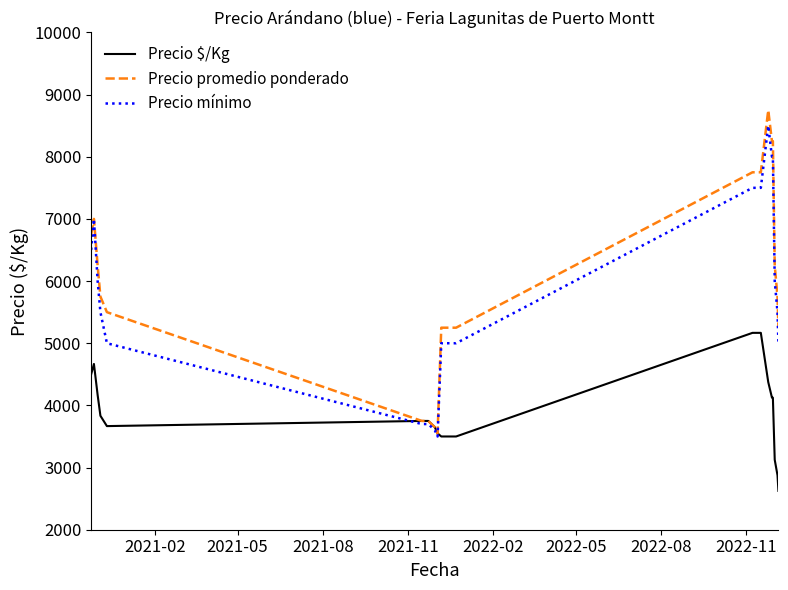

Which series has the largest range (max minus min)?

Precio promedio ponderado